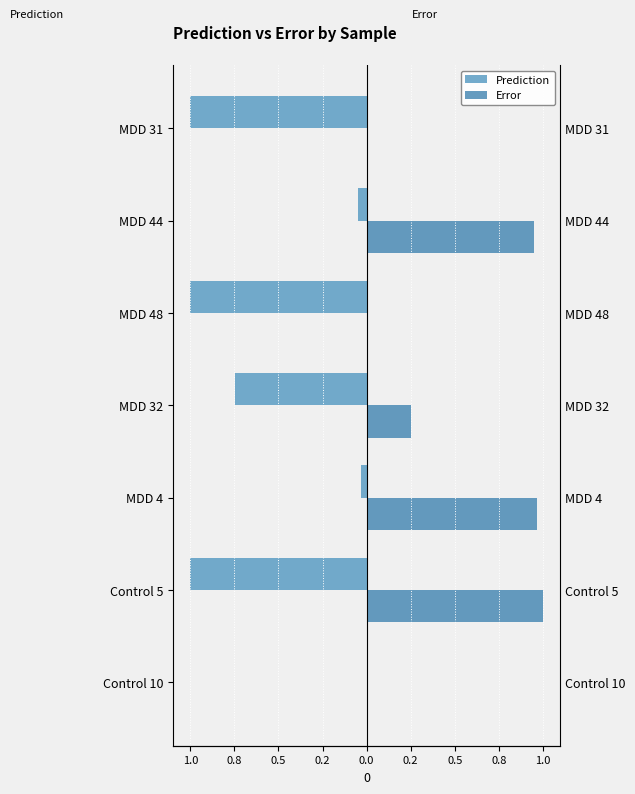

What is the difference between the maximum and second lowest values in the Error series?

1.0